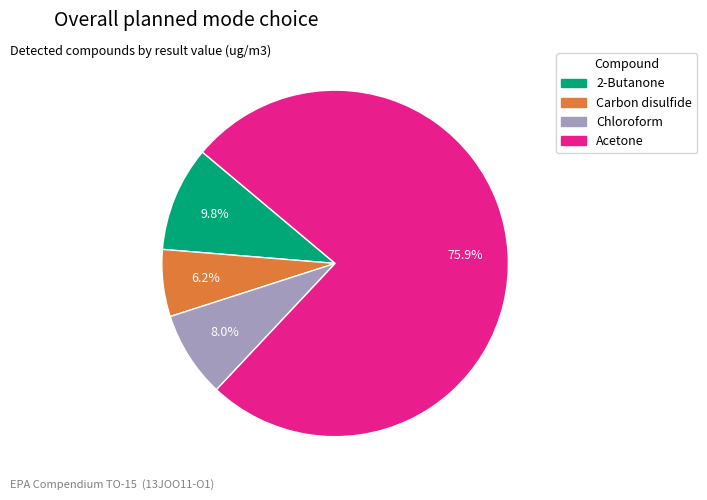

The Carbon disulfide slice represents 6% of the pie. True or false?

True